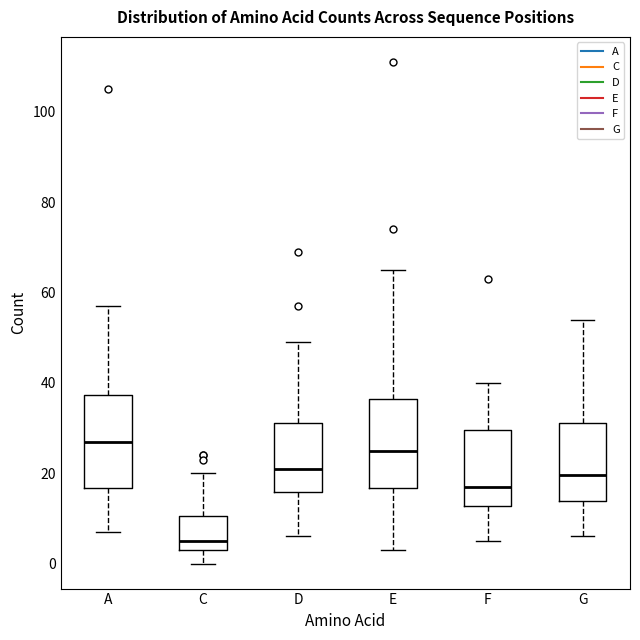

Where is the upper edge of the box for G on the y-axis? The values are not printed on the chart, so give them approximately, as read against the axis.

32